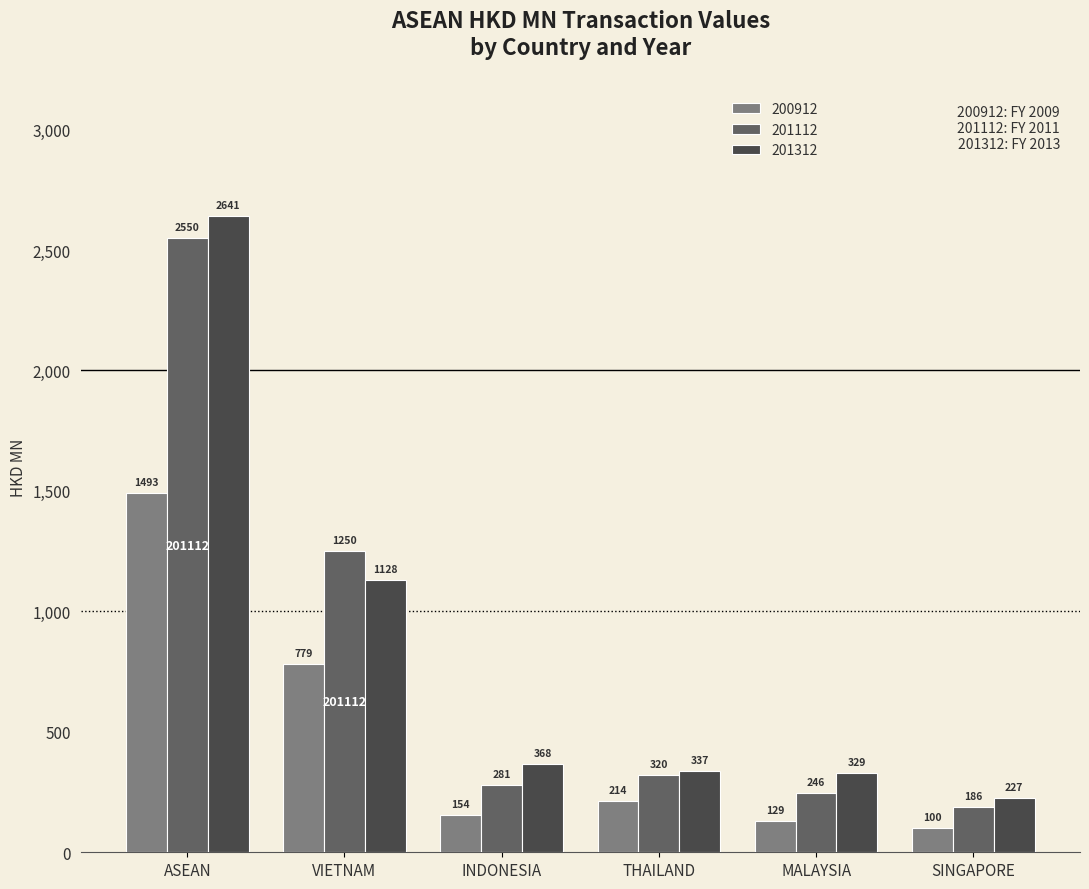

True or false: 200912 has a value of 1371.3 at VIETNAM.

False